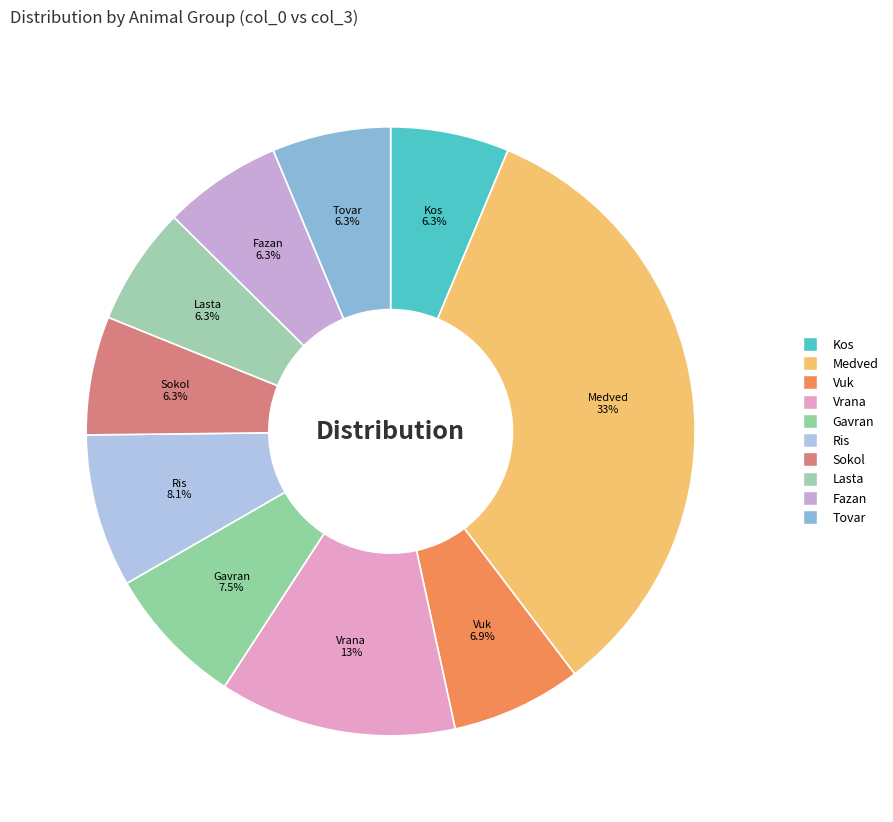

To the nearest percent, what percentage of the pie is Tovar?

6%